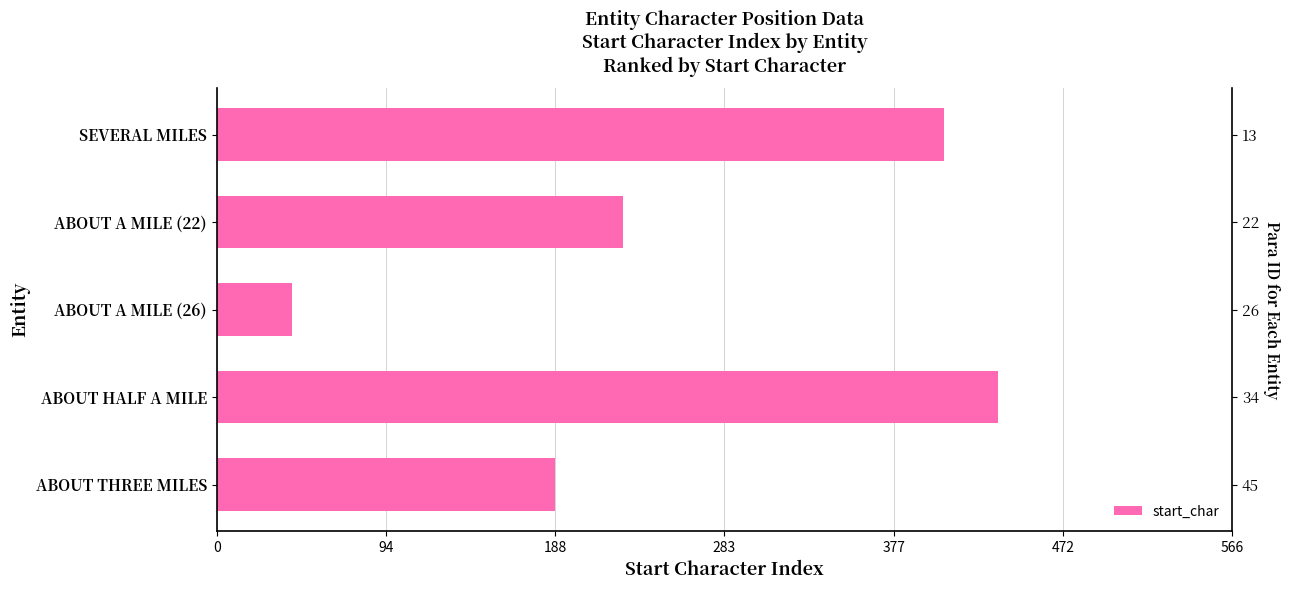

The value at 283 is 436. True or false?

True